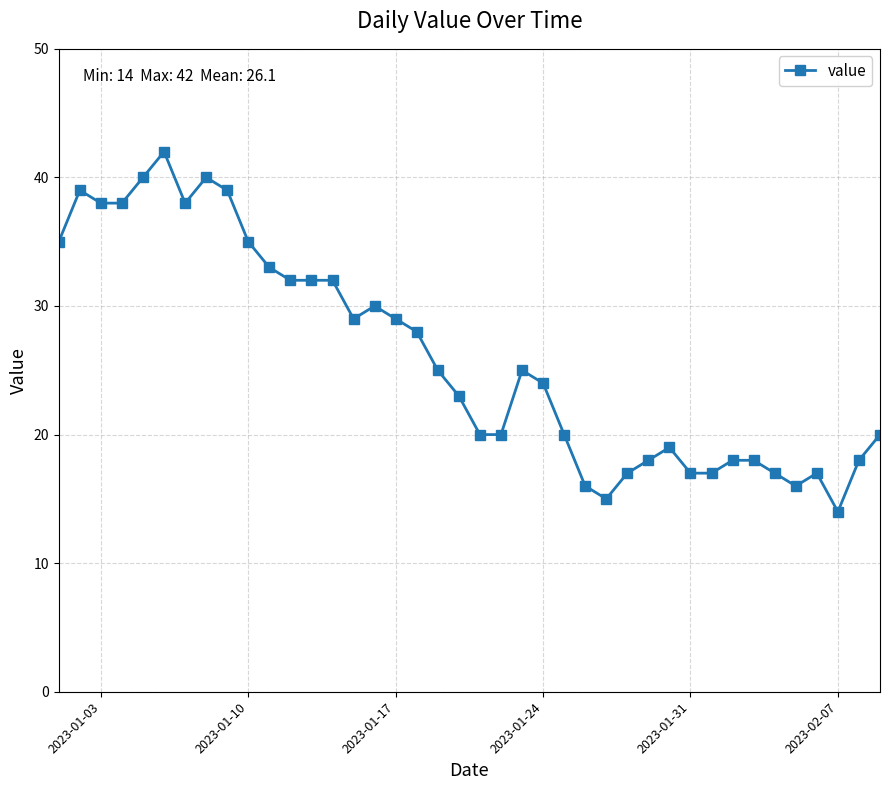

True or false: there are more than 1 points higher than both neighbors.

True